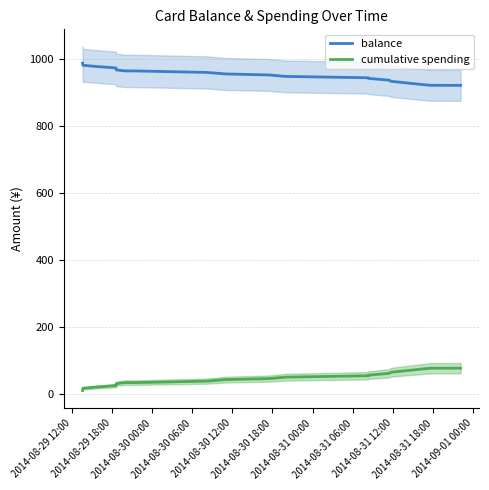

True or false: balance and cumulative spending intersect in this chart.

False